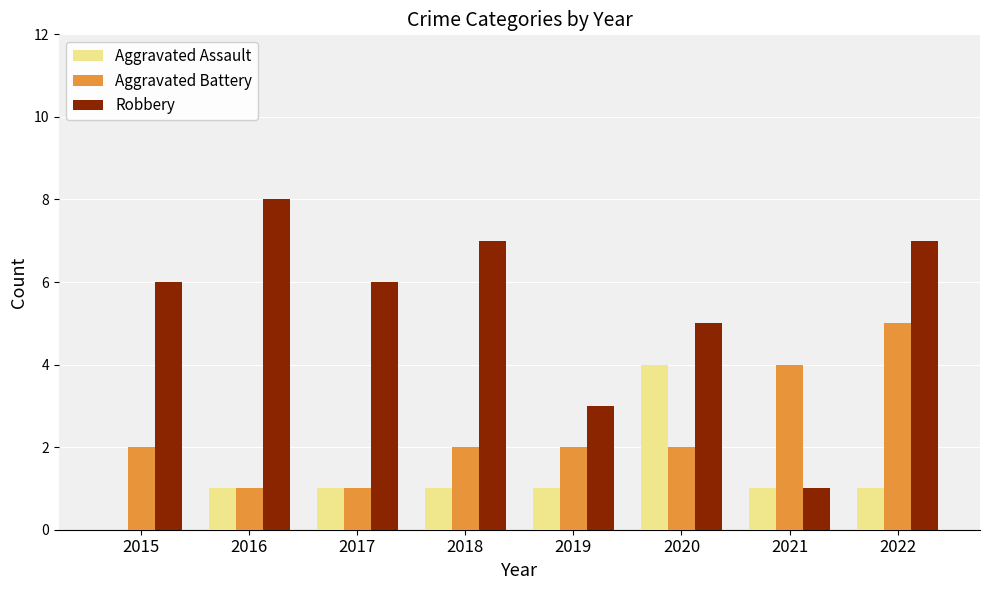

Reading right to left, transcribe all the data shown in this chart.

Aggravated Assault: 2022=1	2021=1	2020=4	2019=1	2018=1	2017=1	2016=1	2015=0
Aggravated Battery: 2022=5	2021=4	2020=2	2019=2	2018=2	2017=1	2016=1	2015=2
Robbery: 2022=7	2021=1	2020=5	2019=3	2018=7	2017=6	2016=8	2015=6